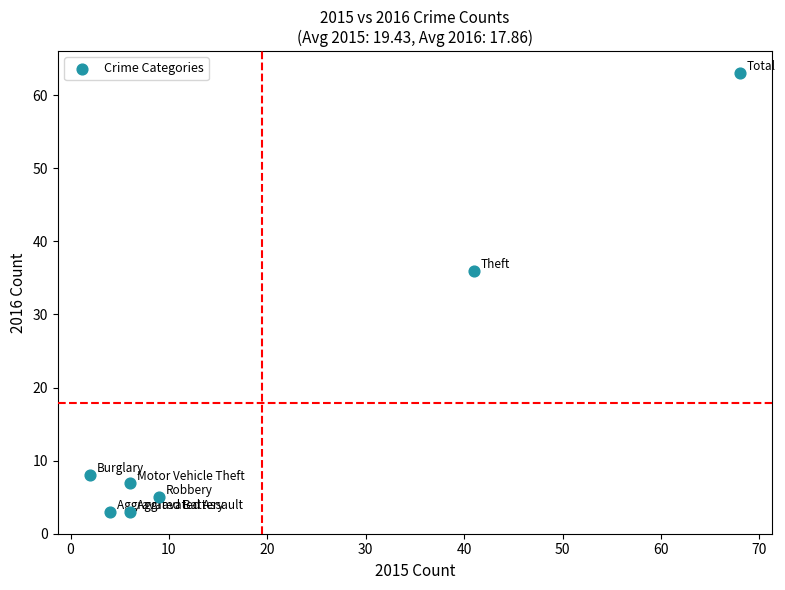

What is the average Y value?

18